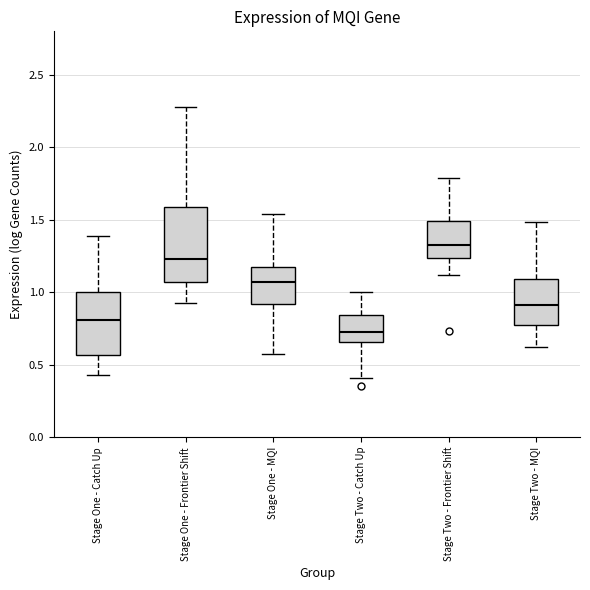

Where does the median line of the box for Stage Two - MQI sit on the y-axis? The values are not printed on the chart, so give them approximately, as read against the axis.

0.90